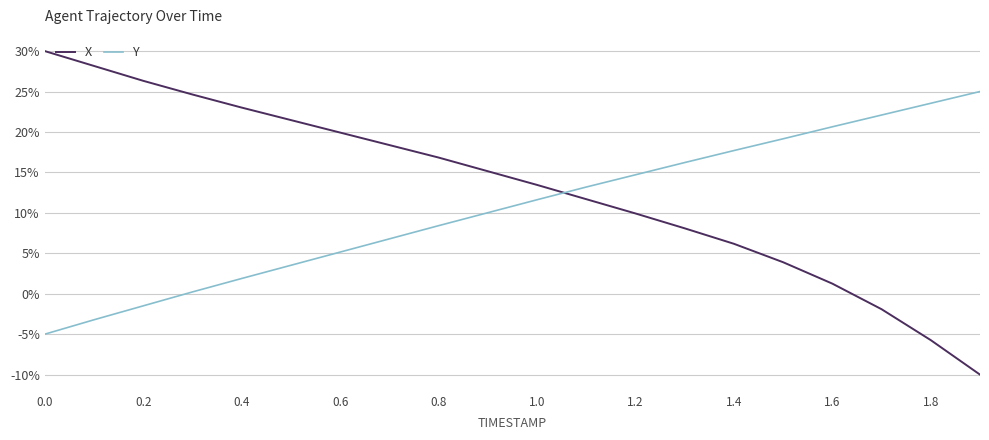

How many negative values does the X series have?

3